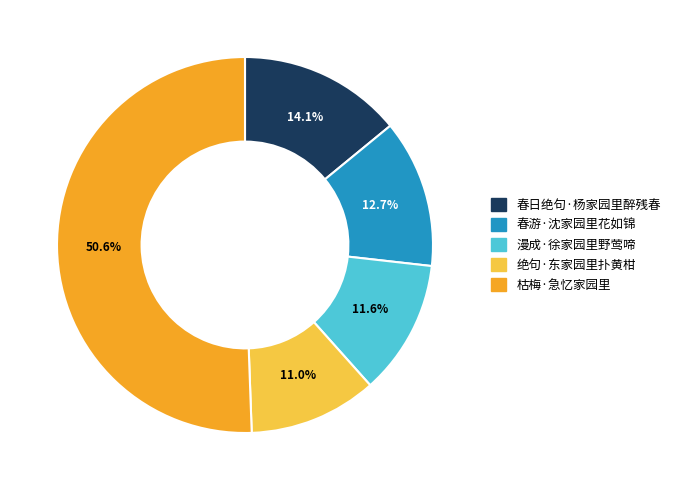

Is it true that 漫成·徐家园里野莺啼 is 12% of the pie?

True